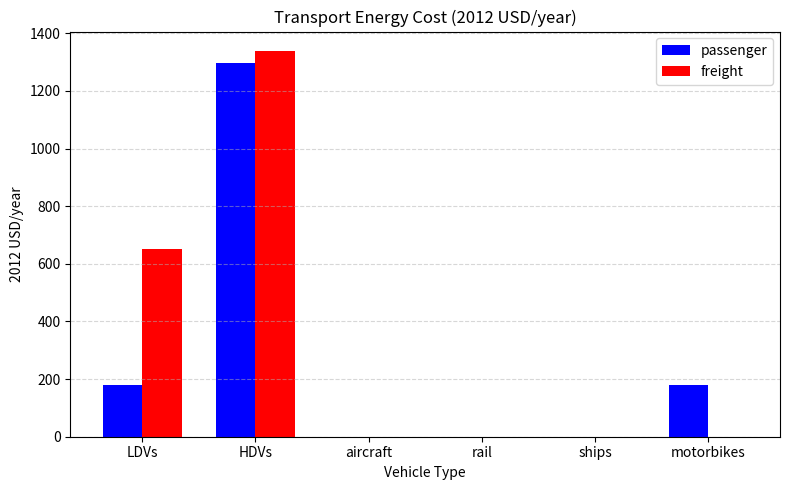

Read the freight value at HDVs.

1339